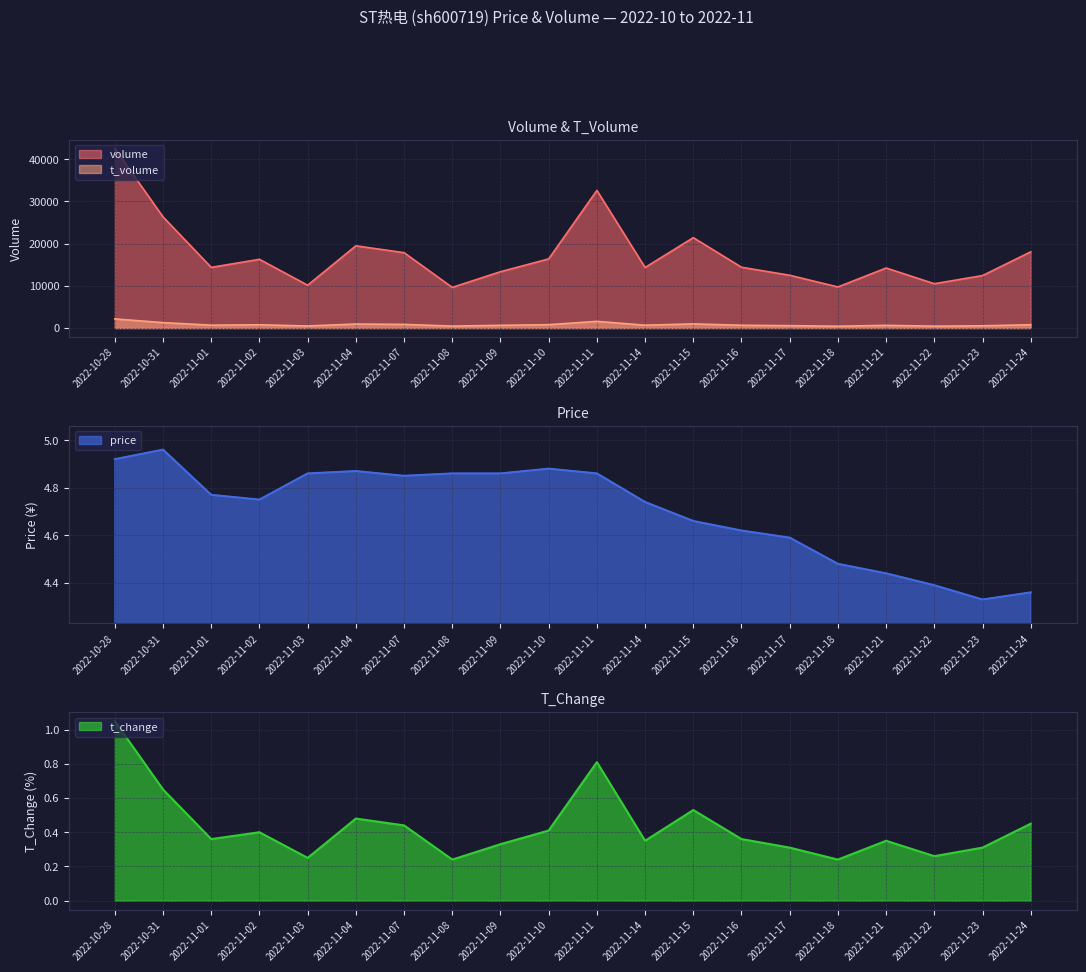

Rank the series at 2022-10-31 from lowest to highest value.

t_change, price, t_volume, volume